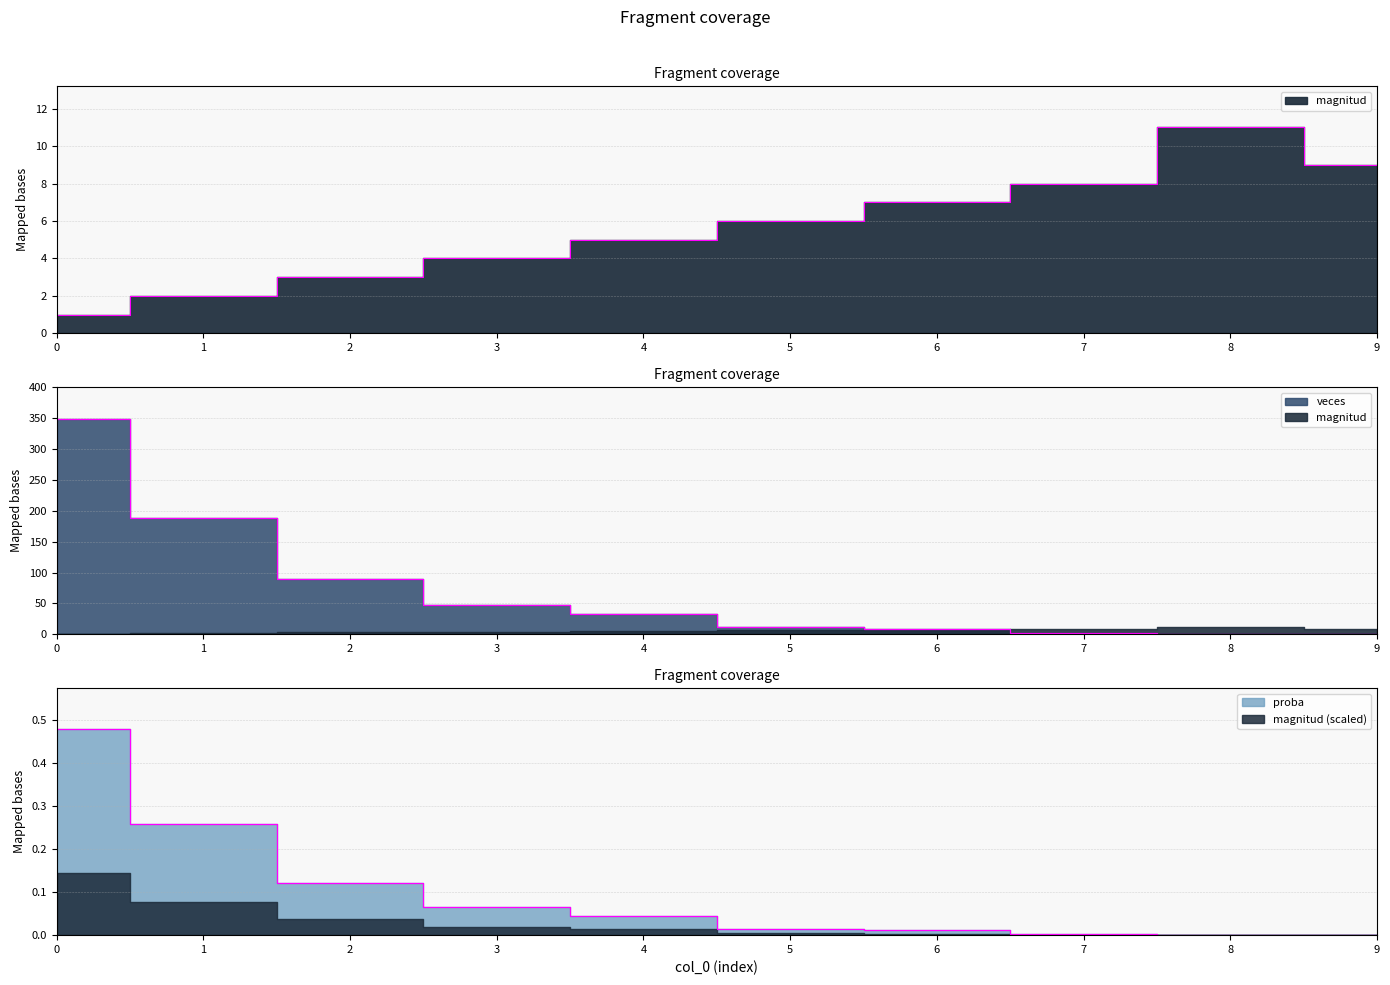

At how many categories does at least one series exceed 67?

3